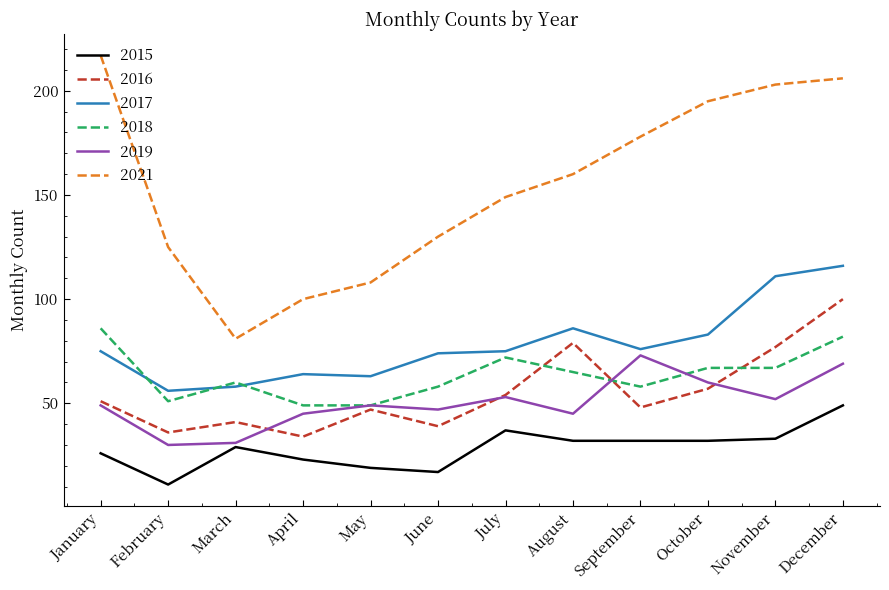

What is the difference between the maximum and minimum values in the 2016 series?

66